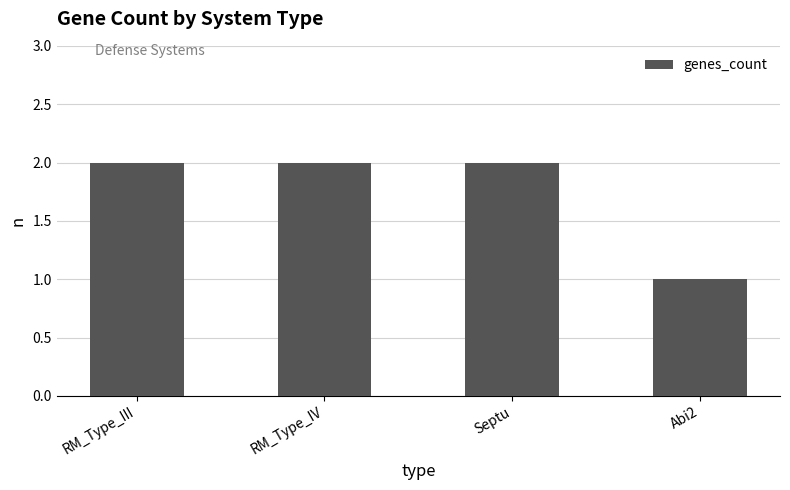

Is it true that the value at Septu is 2?

True